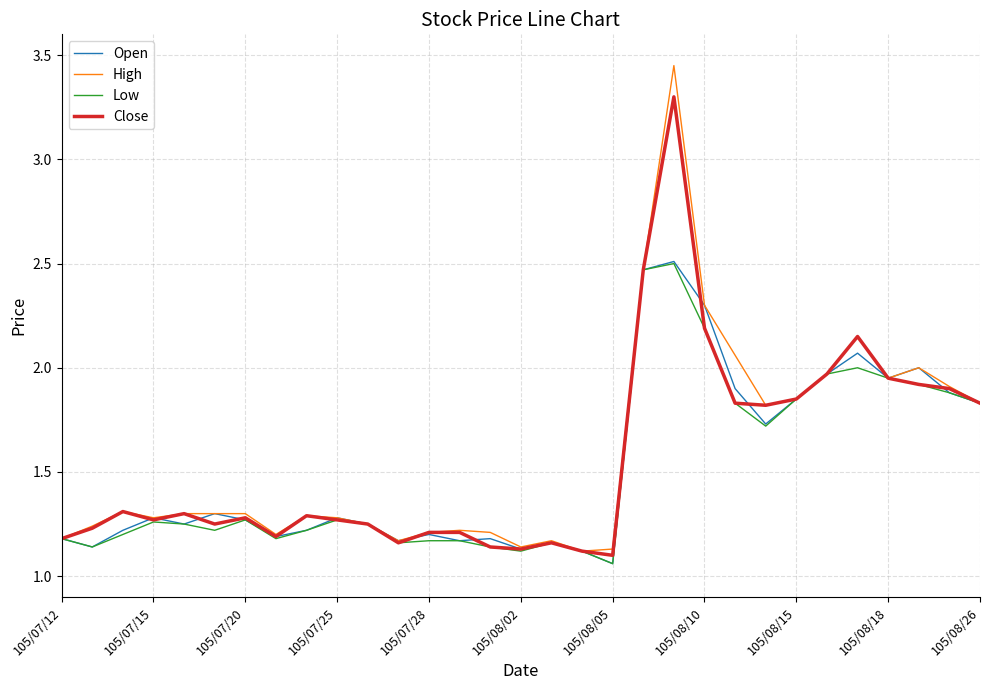

Which series has the widest spread of values?

High